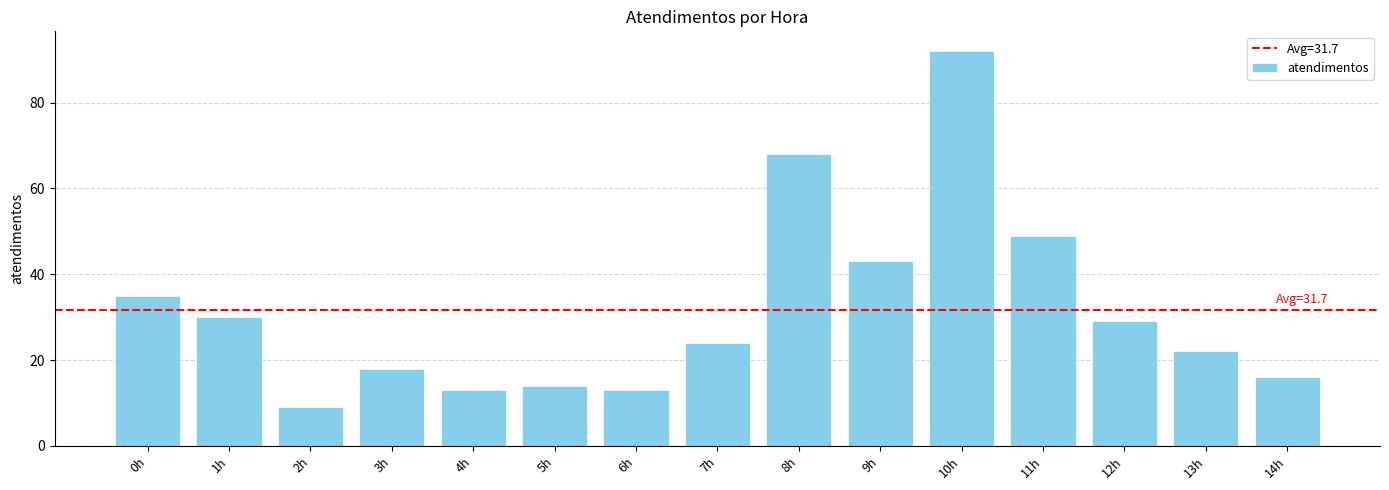

What is the difference between the maximum and minimum values?

83